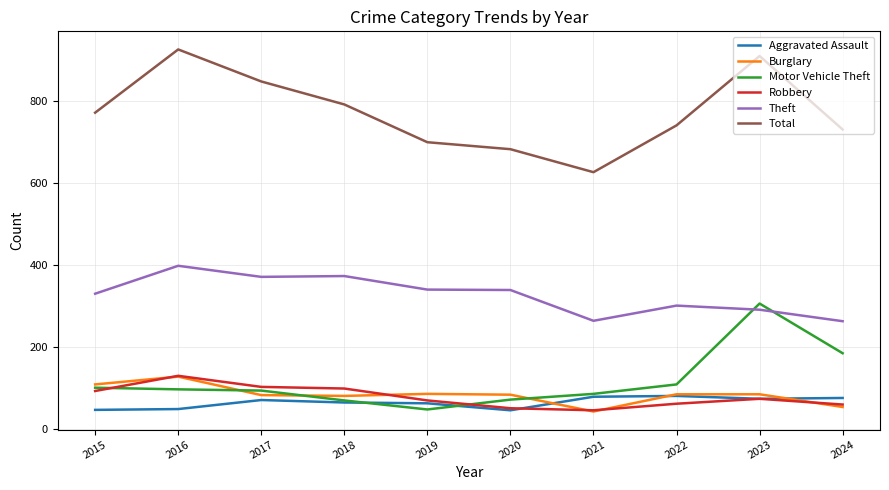

Which series has the largest range (max minus min)?

Total